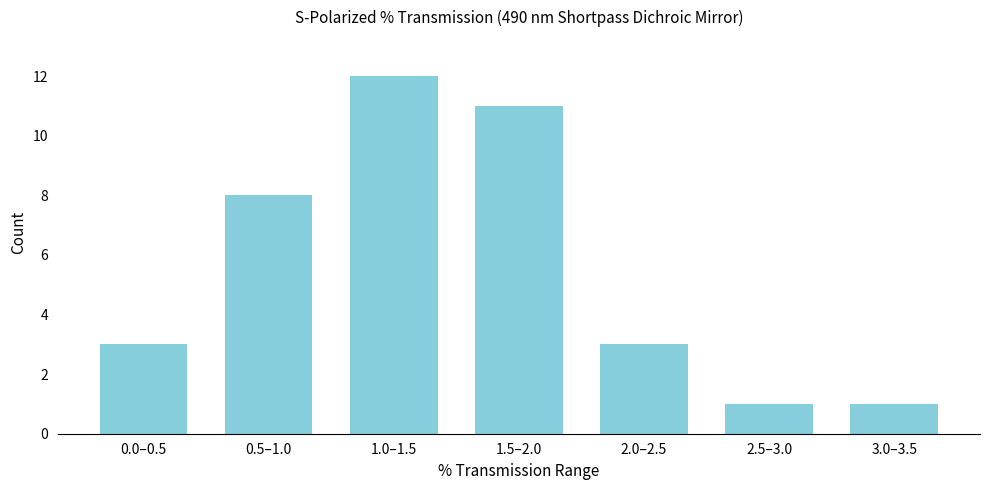

Reading left to right, what are all the values shown in this chart?

0.0–0.5=3	0.5–1.0=8	1.0–1.5=12	1.5–2.0=11	2.0–2.5=3	2.5–3.0=1	3.0–3.5=1